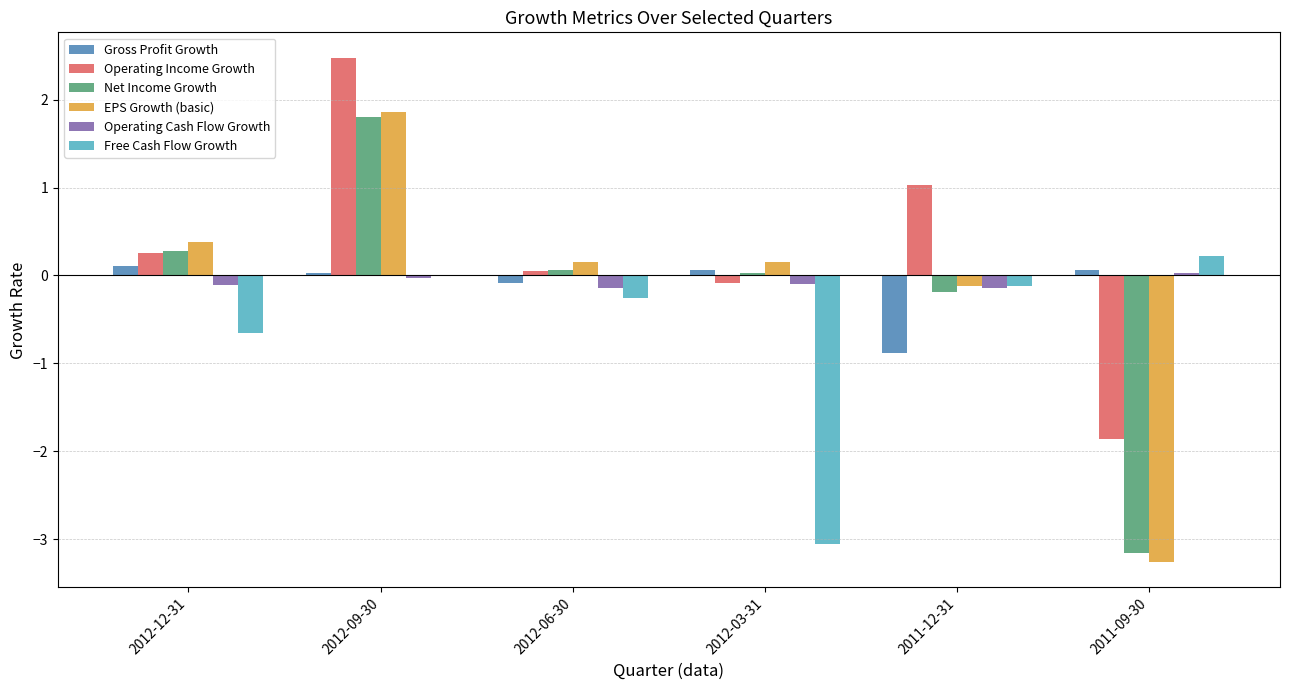

Which series has the largest total across all categories?

Operating Income Growth